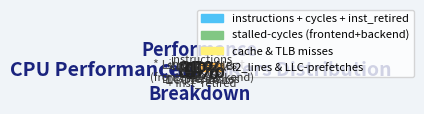

Which category has the biggest portion of the pie?

cycles